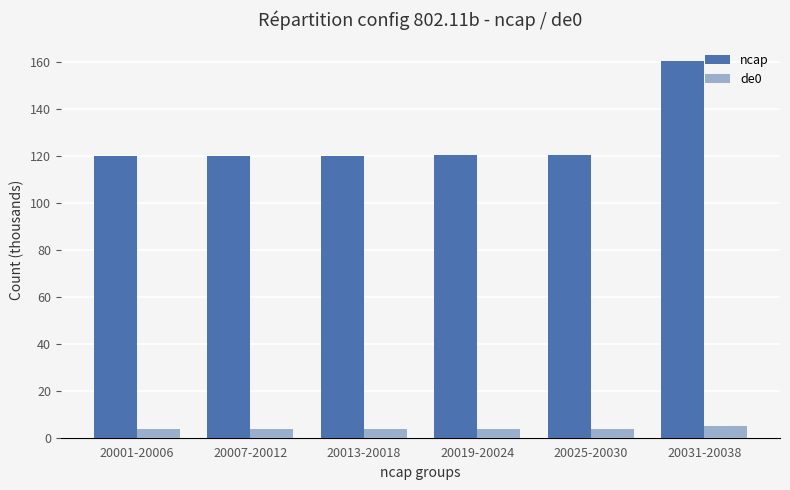

Which label corresponds to the largest value in the chart?

20031-20038